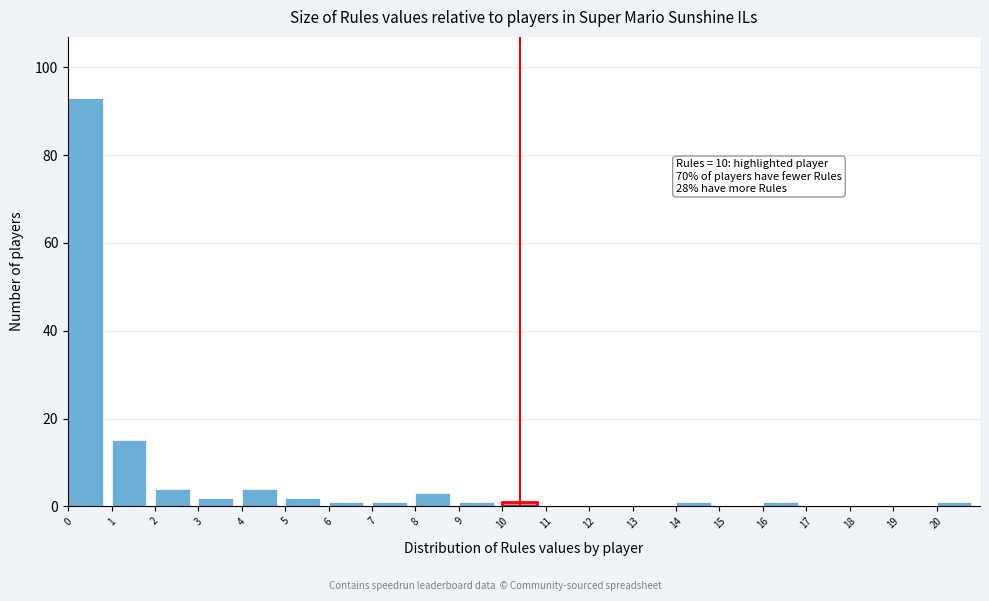

Which range on the x-axis has the tallest bar?

0 to 1